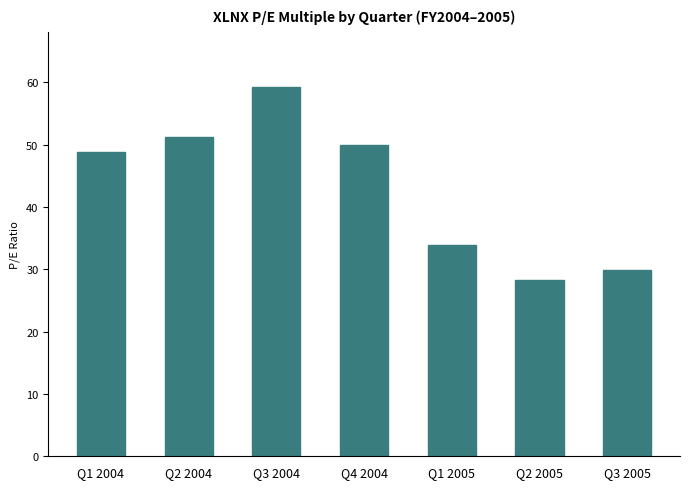

Count the number of values greater than 48.

4